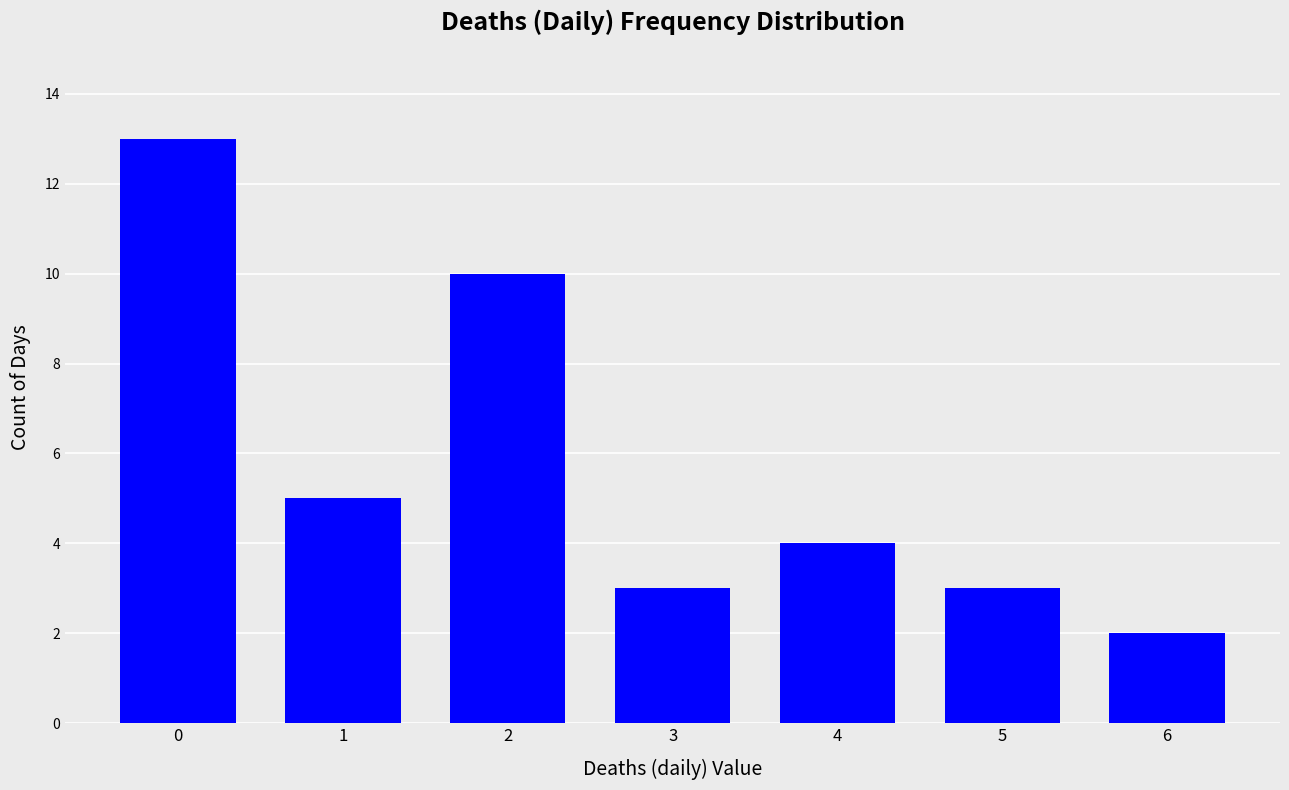

Count the number of categories in the chart.

7